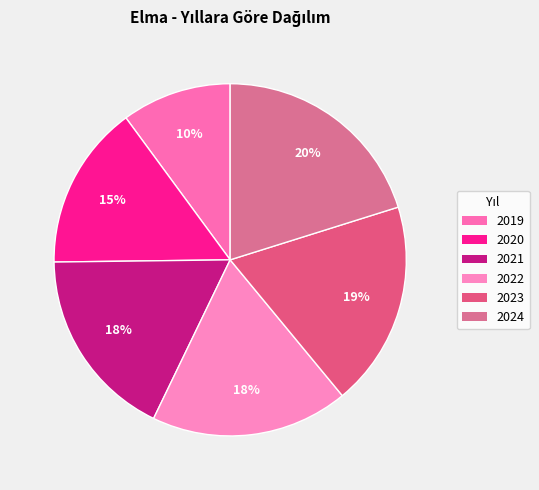

Count the number of slices in the pie.

6